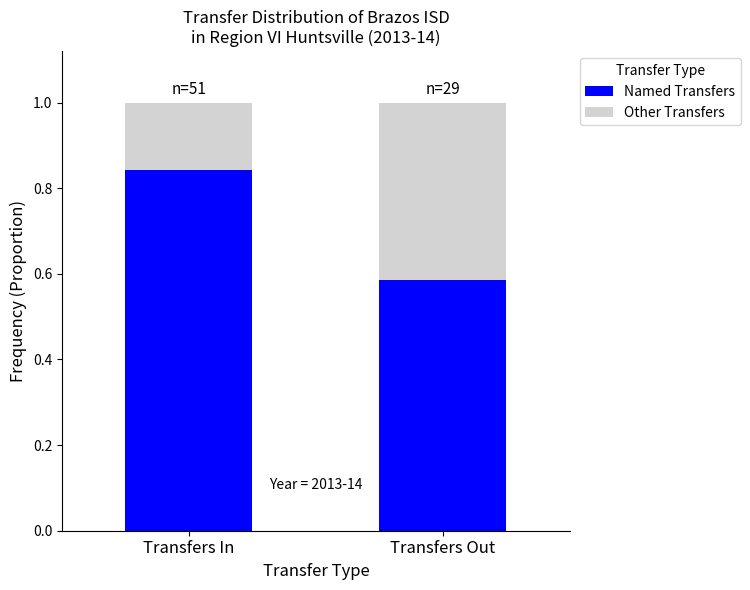

What is the total value across all series at Transfers Out?

1.0